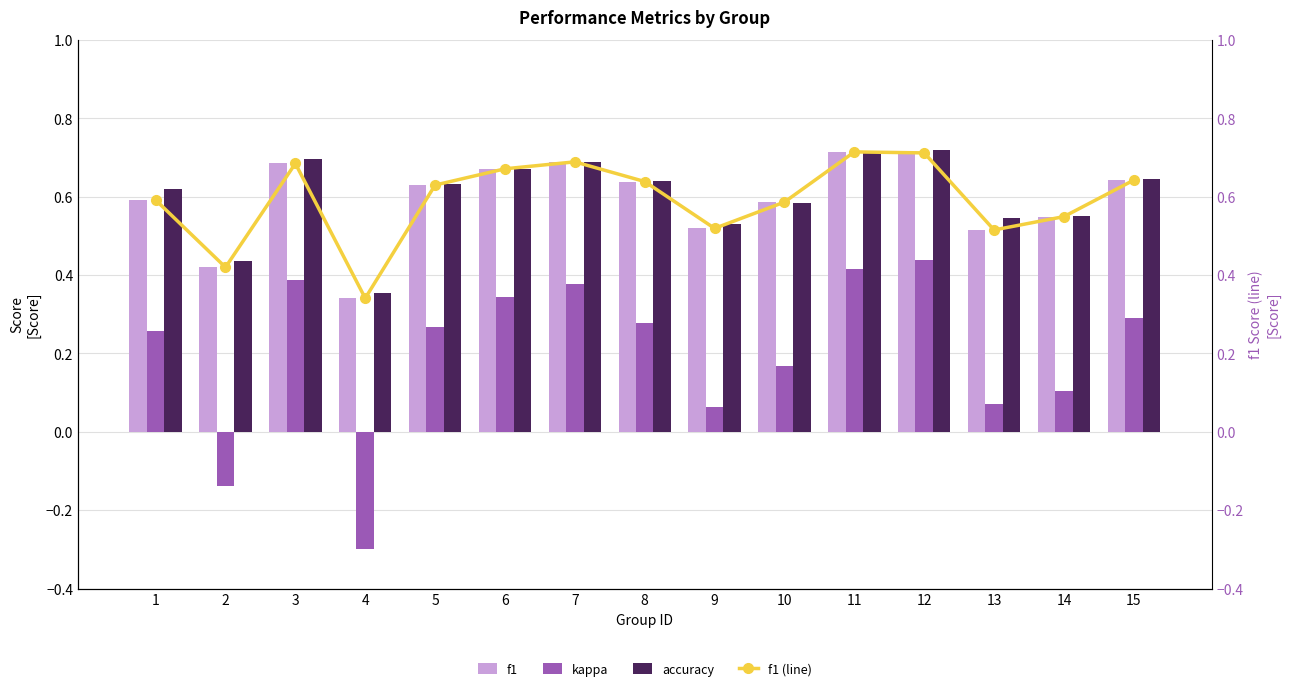

At which category is the sum across all series the highest?

12